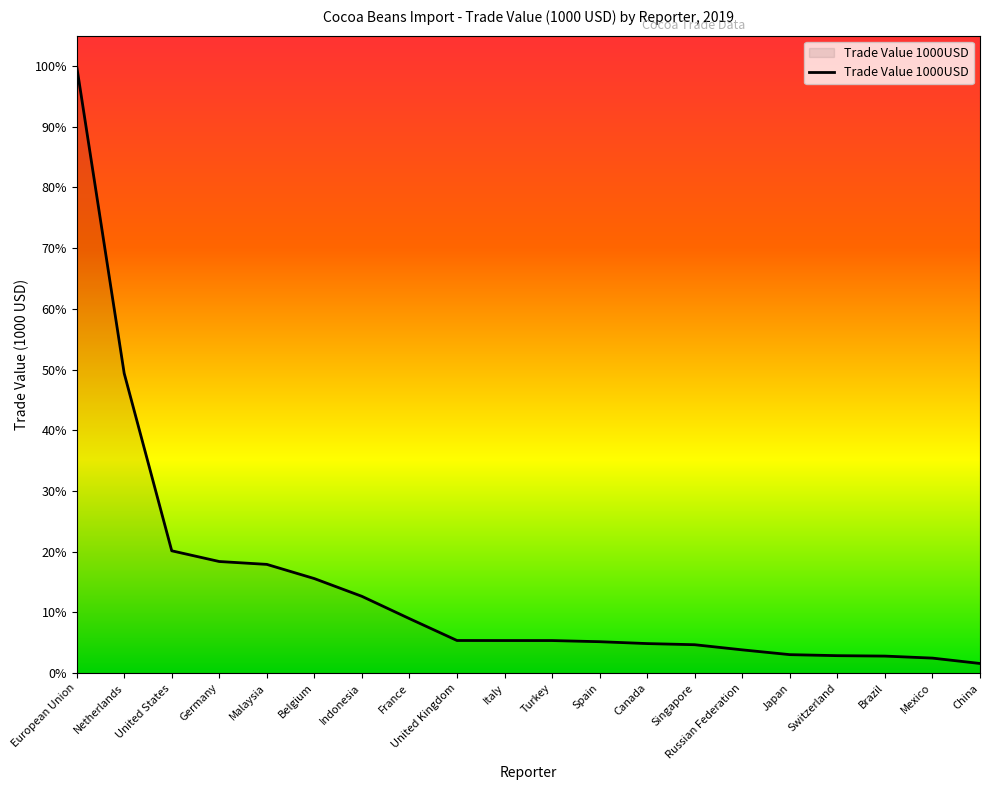

Reading right to left, list all the values displayed in this chart.

73406.9	114309.3	129623.8	132885.3	140648.4	177141.5	216209.8	224944.8	239195.6	247919.6	248037.1	248389.0	414778.5	584566.9	719733.0	827908.9	849789.0	931345.7	2282609.3	4622714.1